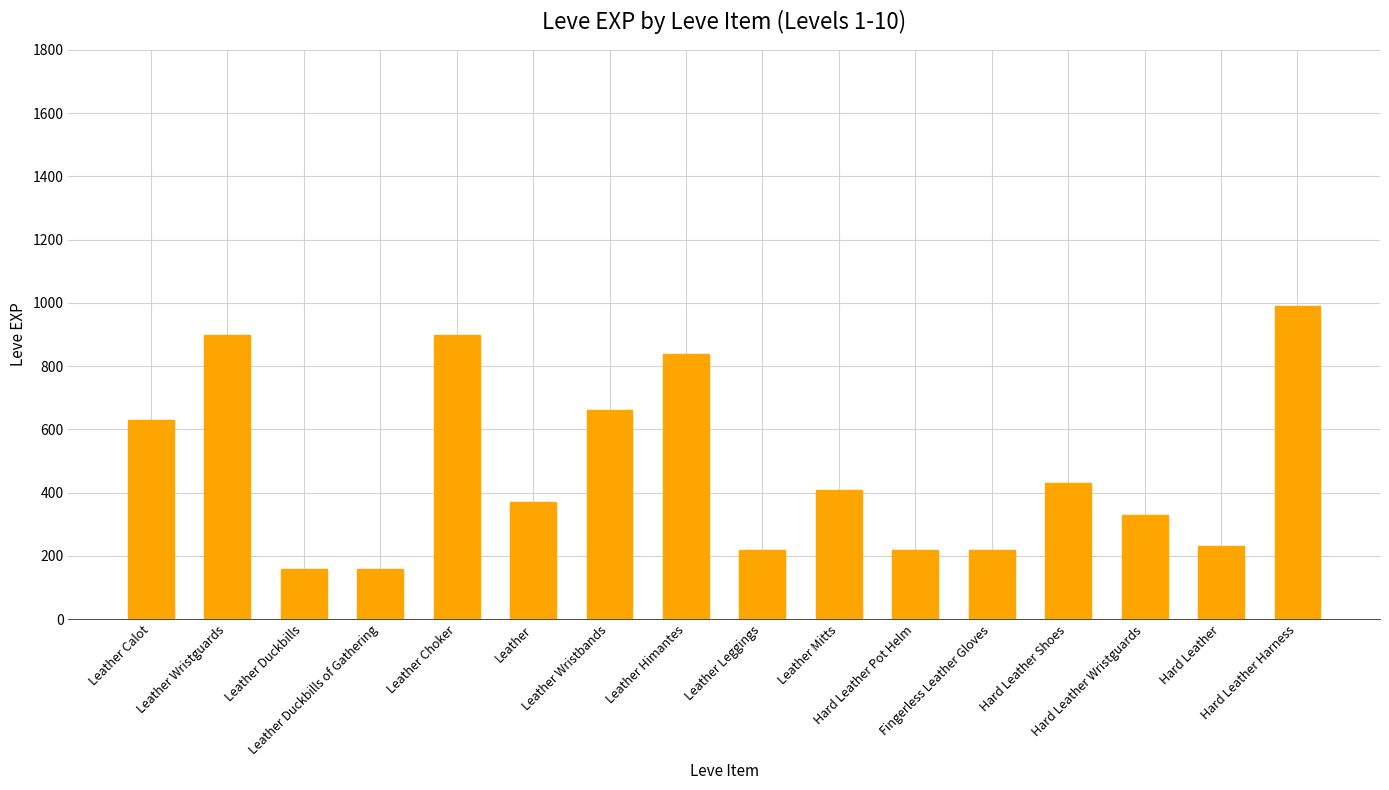

How many bars are there in total?

16